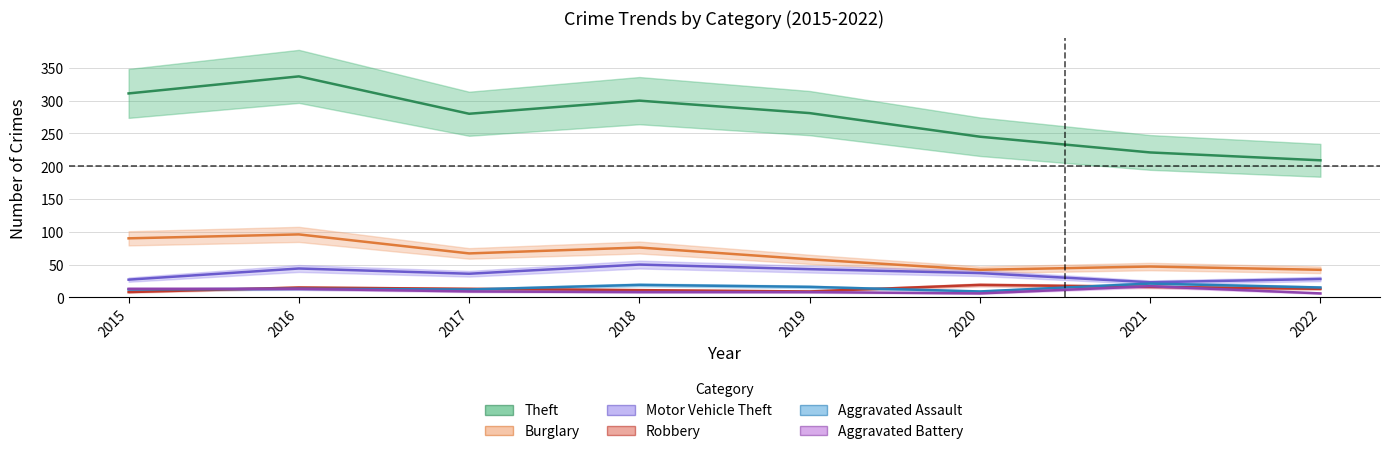

Count the number of data series in this chart.

6